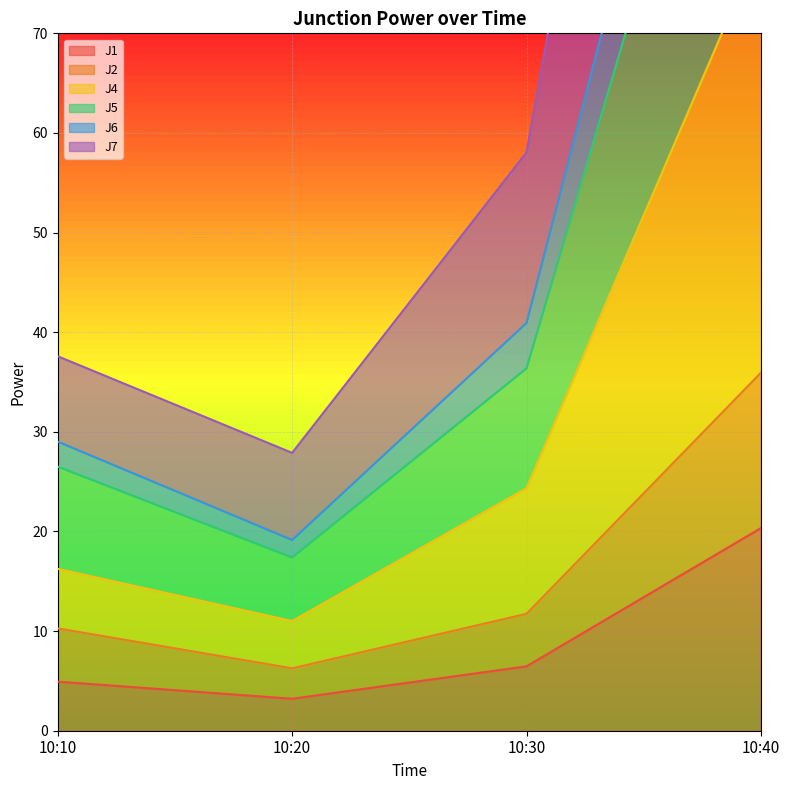

The J6 series shows 18.1 at 10:20. True or false?

False